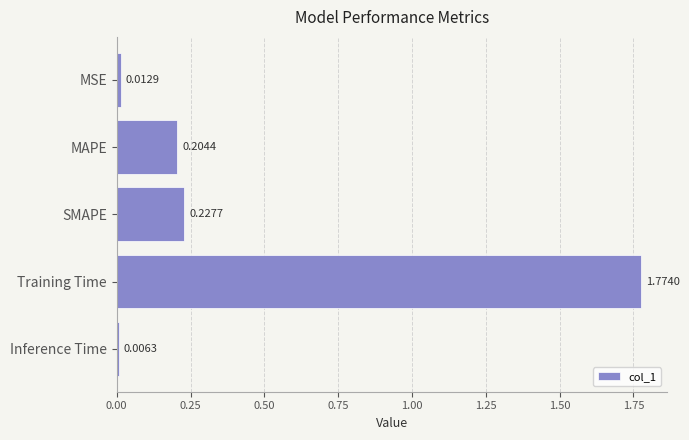

Count the number of categories in the chart.

5